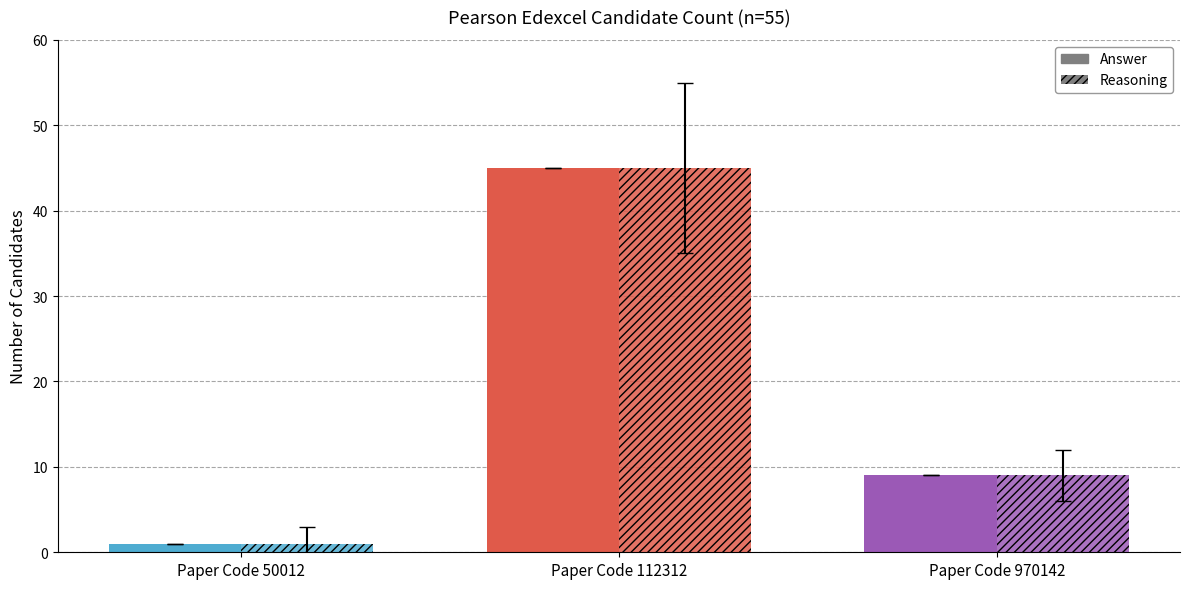

What is the value of the Answer bar at the 2nd from the left?

45